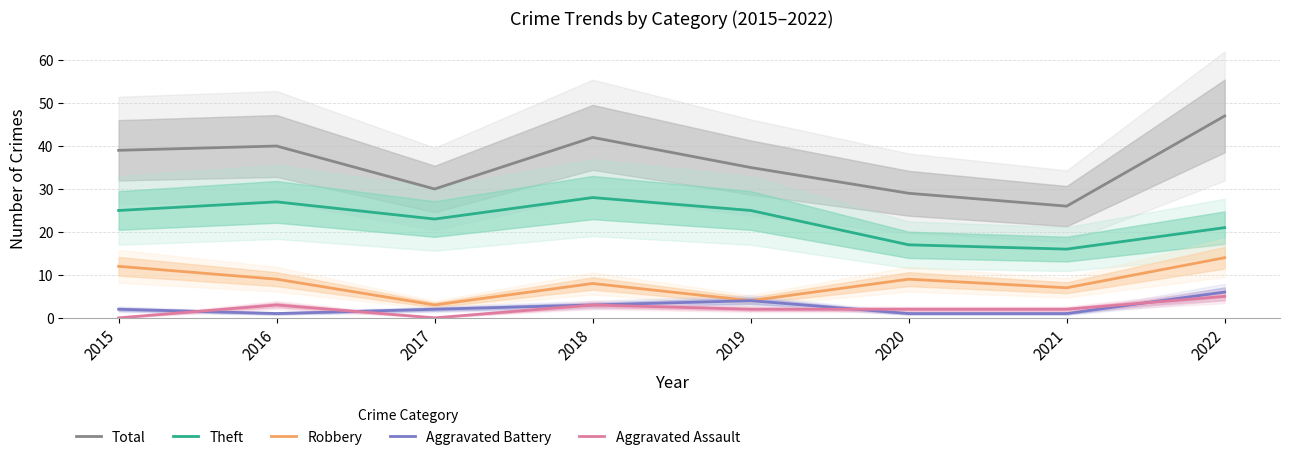

Between 2016 and 2022, which is larger?

2022